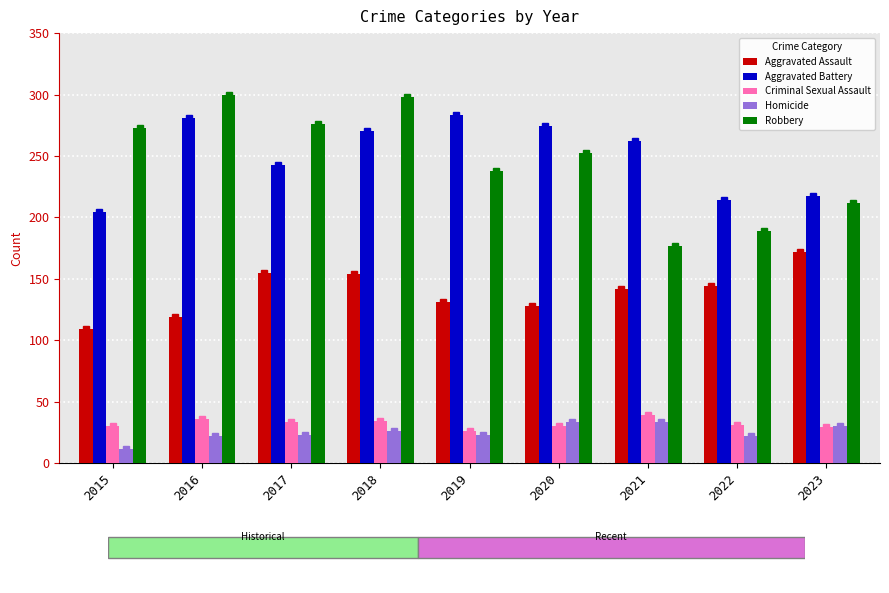

The Criminal Sexual Assault series shows 50 at 2020. True or false?

False